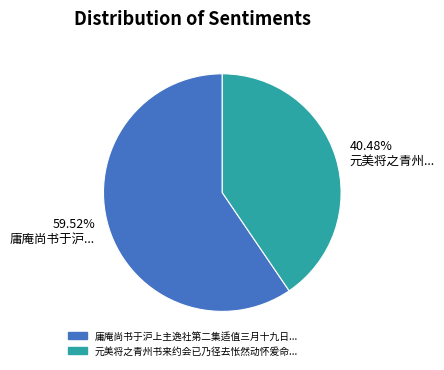

Is there any slice that represents more than half of the pie?

Yes